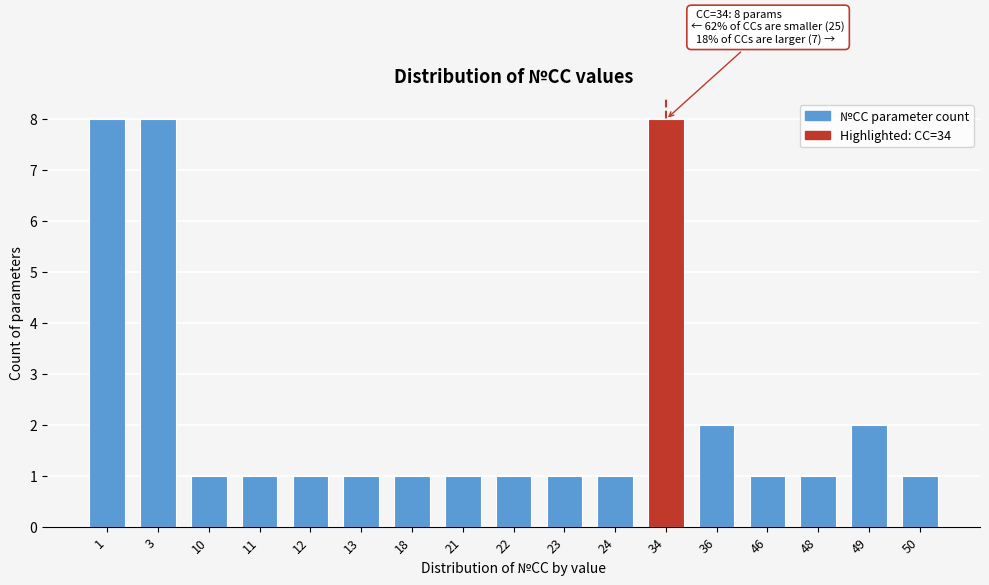

Reading right to left, extract all data points from this chart.

50=1	49=2	48=1	46=1	36=2	34=8	24=1	23=1	22=1	21=1	18=1	13=1	12=1	11=1	10=1	3=8	1=8